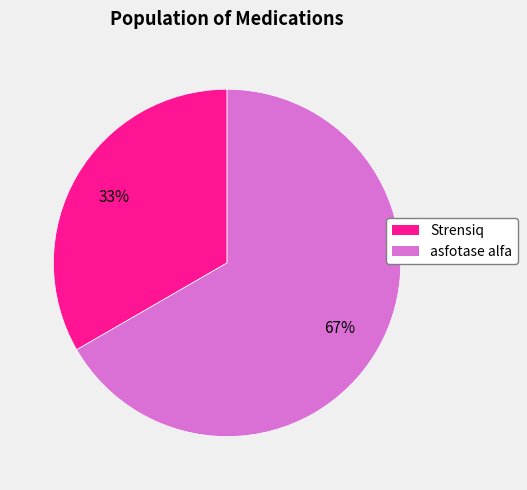

What is the smallest slice in the pie chart?

Strensiq